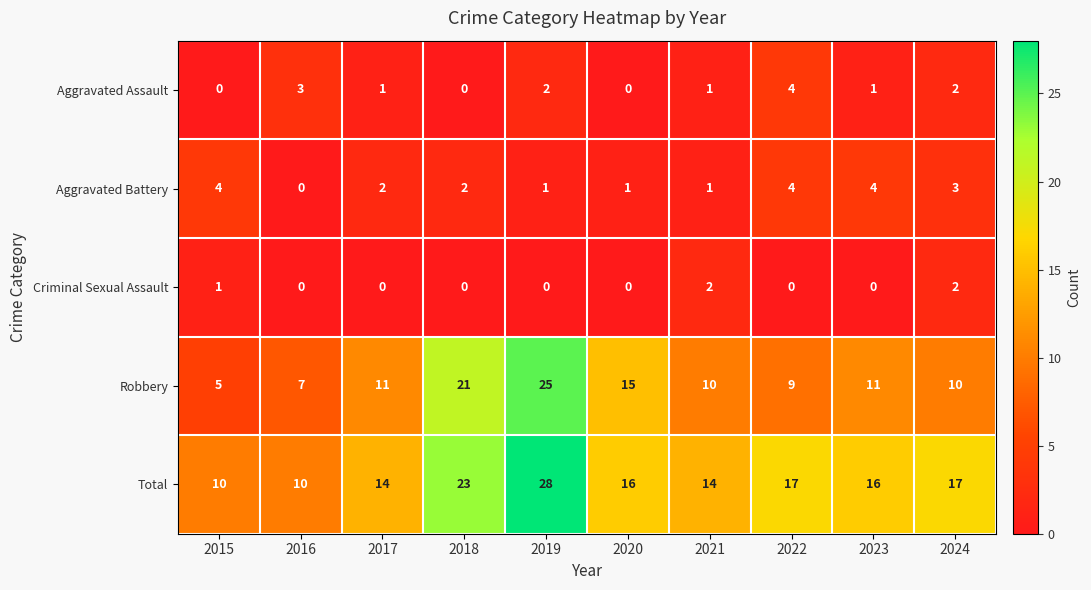

Which series has the largest range (max minus min)?

Robbery